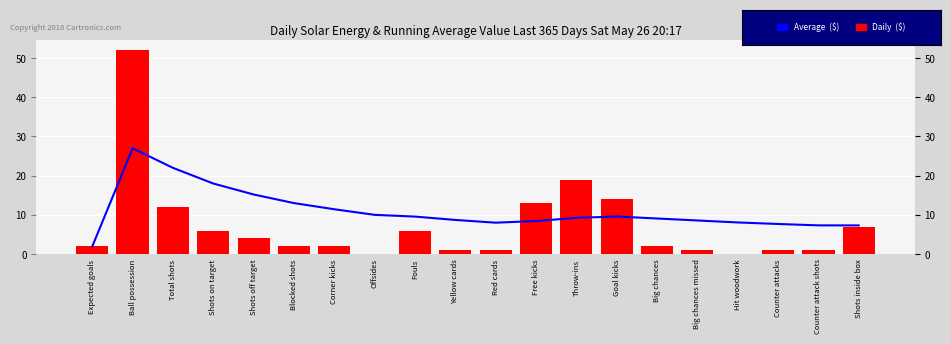

Rank the series by their maximum value, from lowest to highest.

Average  ($), Daily  ($)